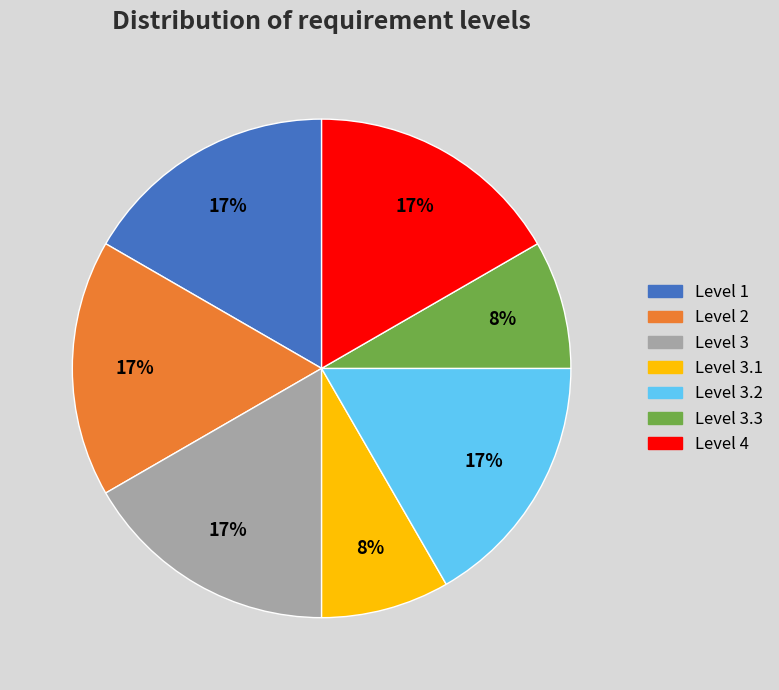

Is there any slice that represents more than half of the pie?

No